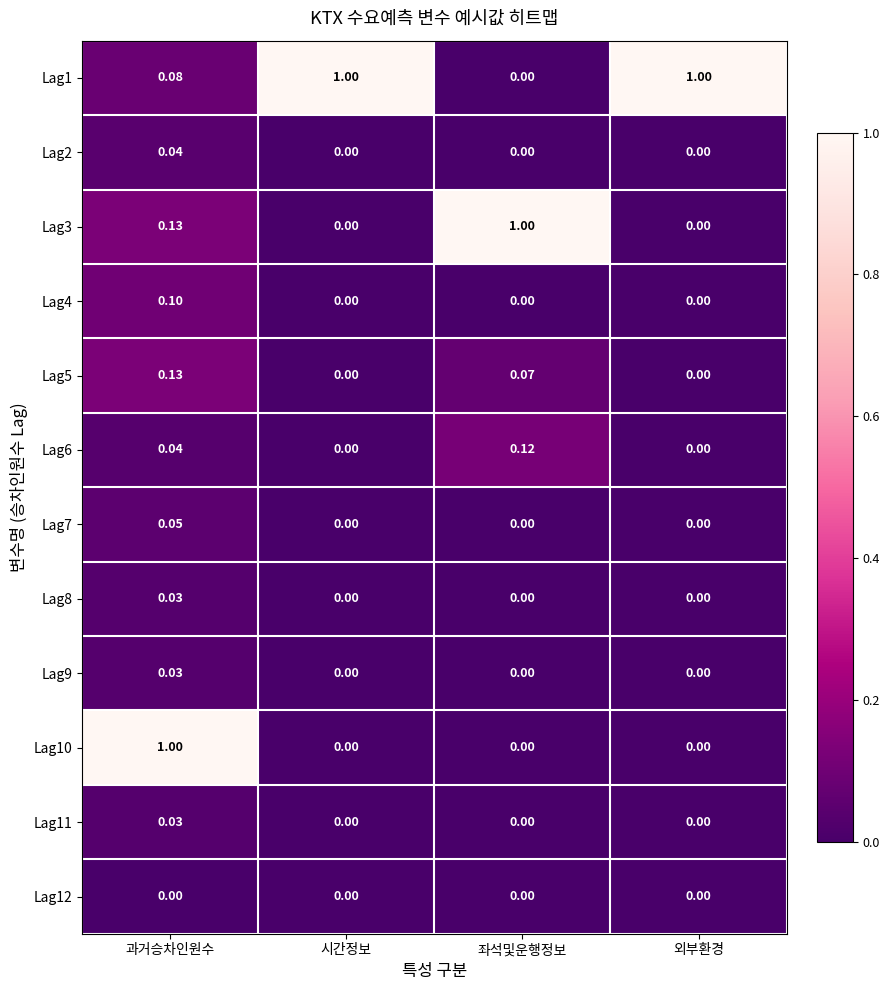

Is the value of Lag1 at 과거승차인원수 greater than the value of Lag10 at 과거승차인원수?

No